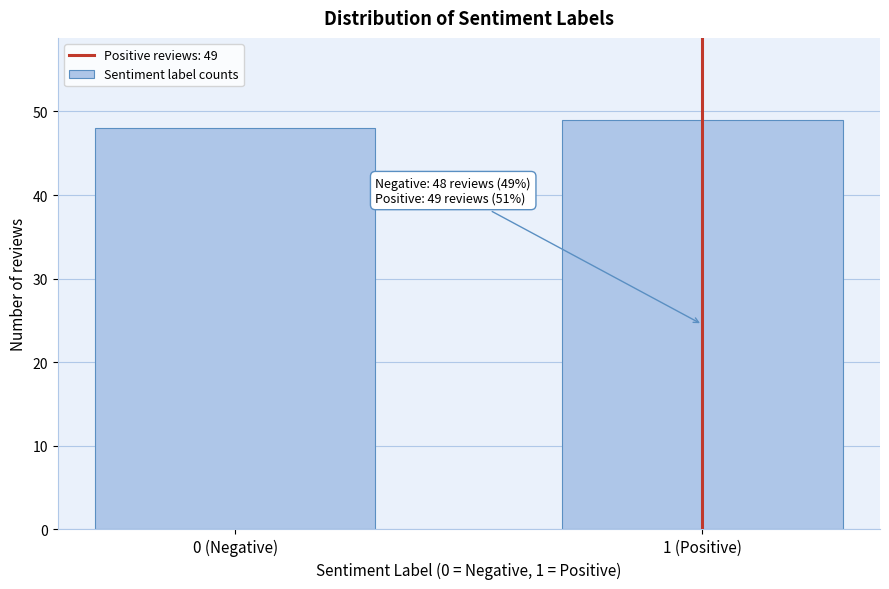

Reading left to right, transcribe all the data shown in this chart.

48	49